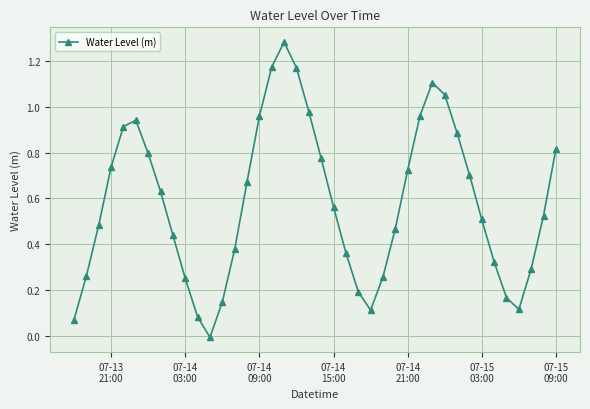

What is the sum of all values?

23.3